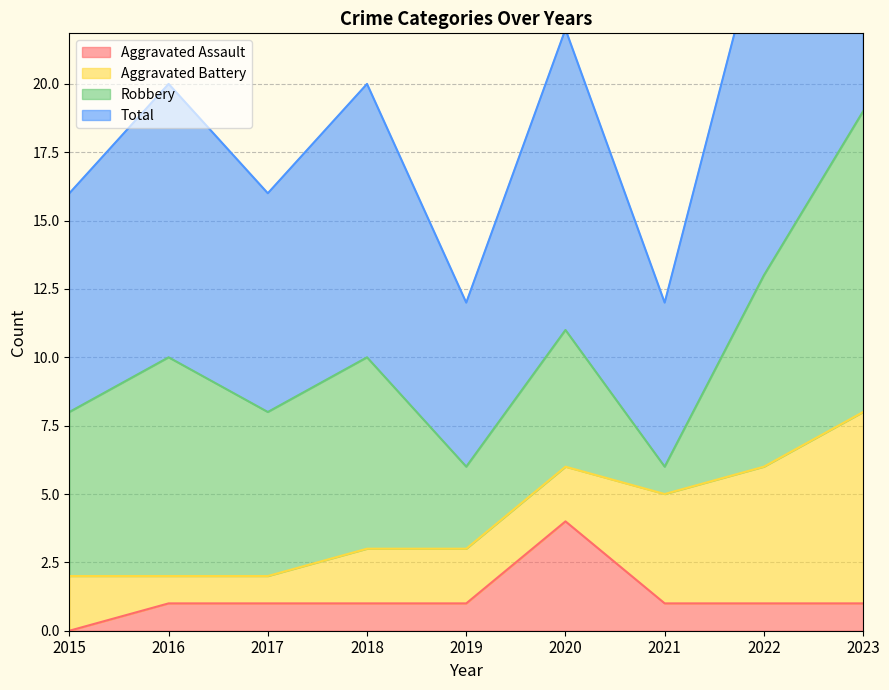

What value does the Total series have at 2015, to the nearest 5?

10